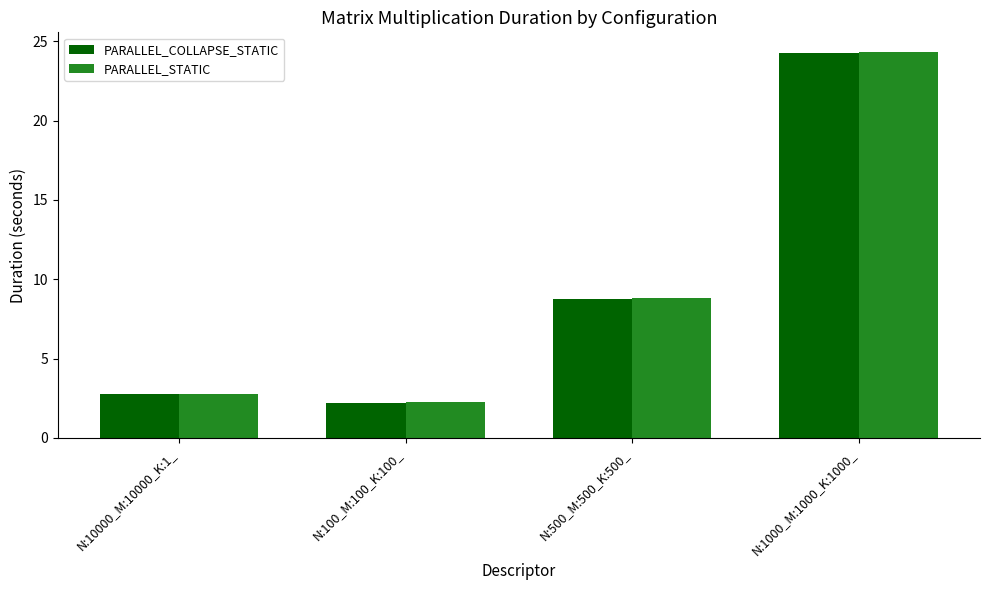

Is the value of PARALLEL_STATIC at N:100_M:100_K:100_ greater than the value of PARALLEL_COLLAPSE_STATIC at N:500_M:500_K:500_?

No